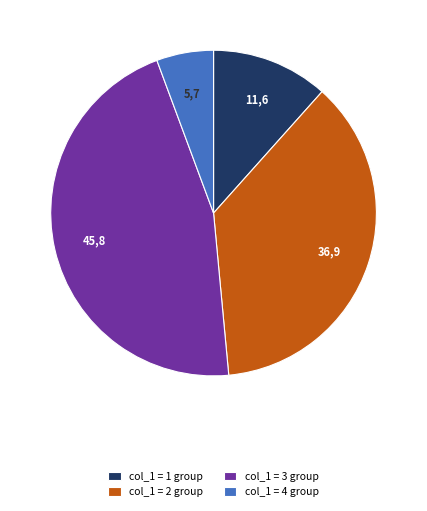

How many segments does this pie chart have?

4